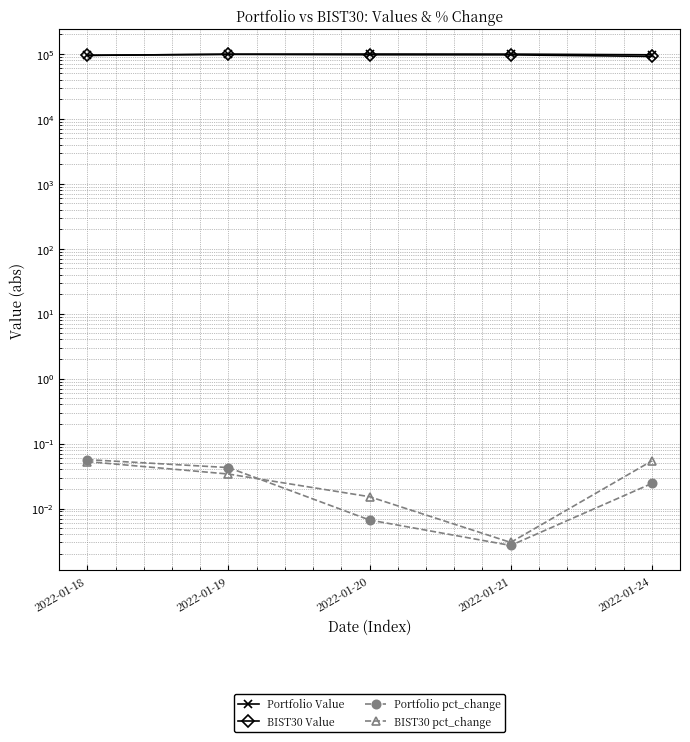

True or false: Portfolio pct_change has a value of 0.0 at 2022-01-18.

False